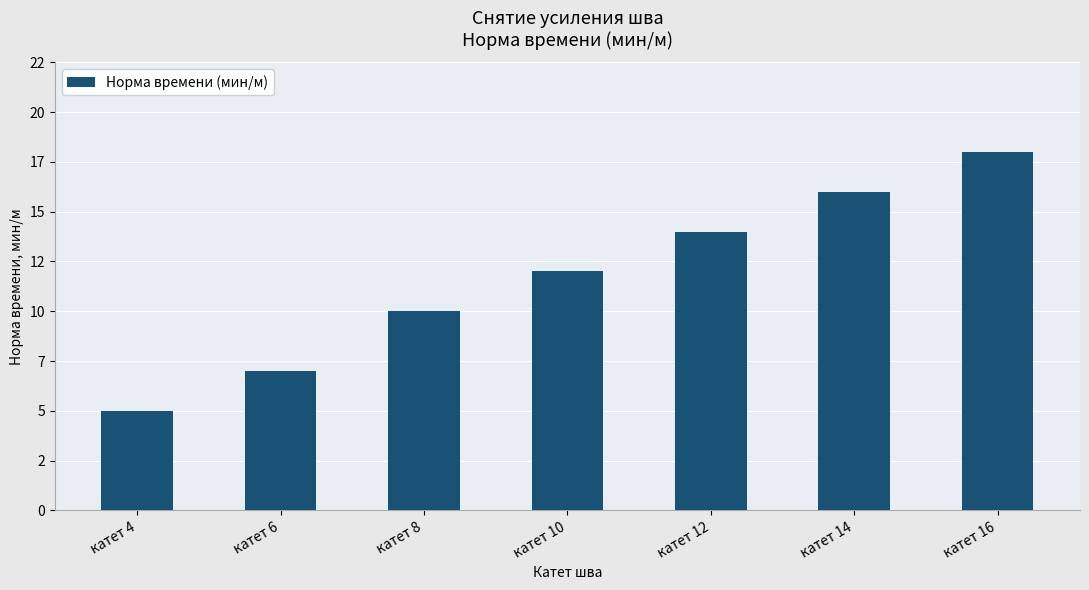

Are the bars horizontal?

No